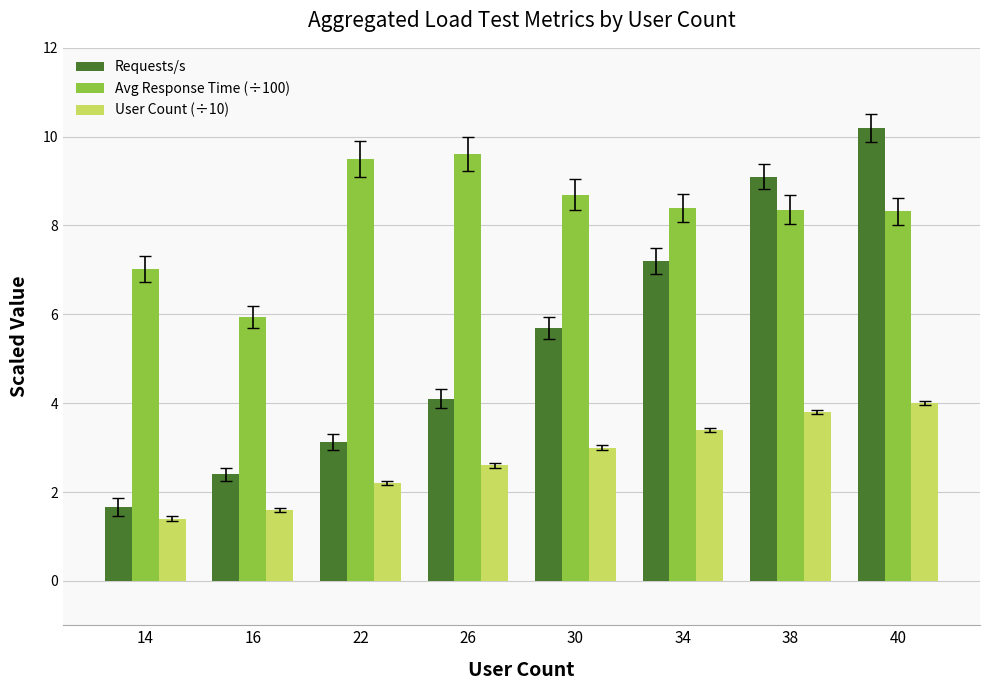

Which series has the largest range (max minus min)?

Requests/s